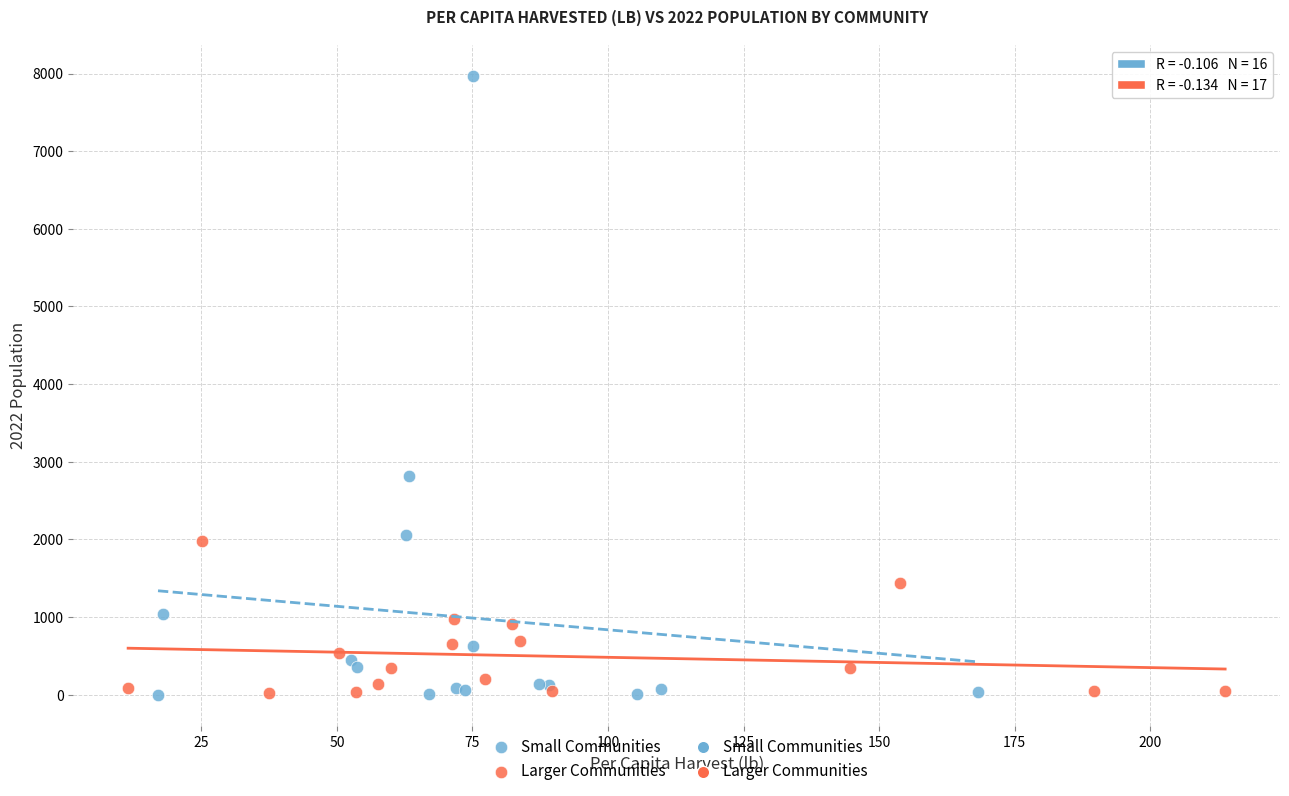

Which series contains the highest Y value?

Small Communities